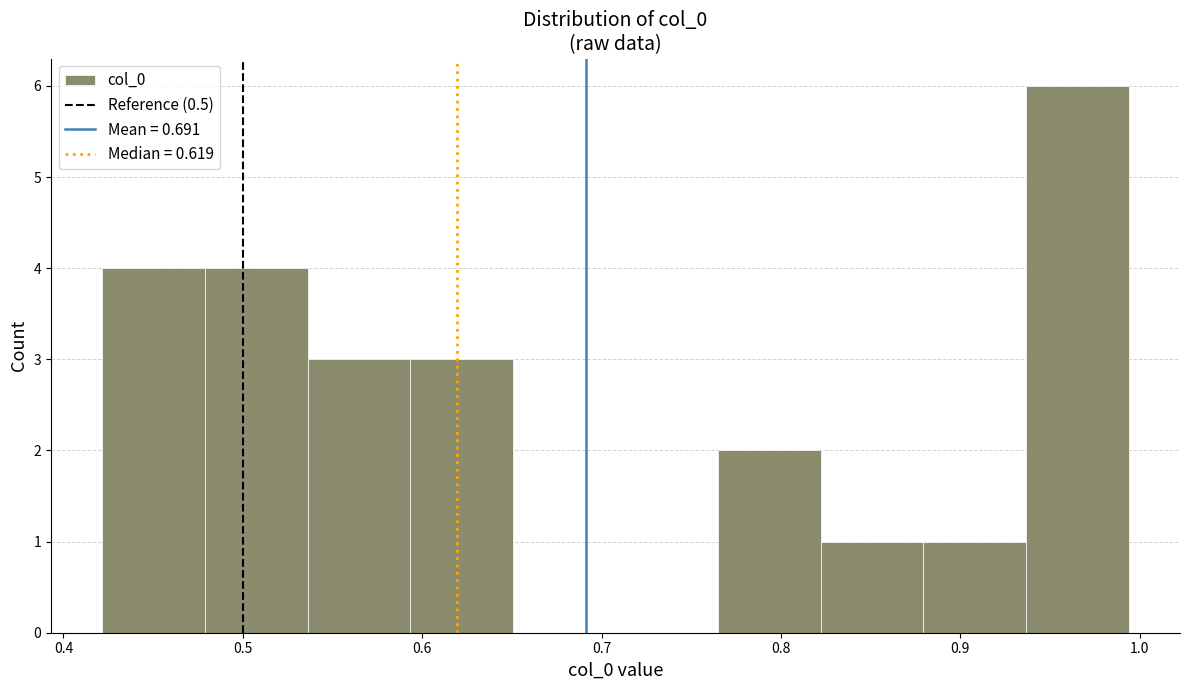

How tall is the bar that spans 0.88 to 0.94 on the x-axis? Neither the bar edges nor the heights are printed on the chart, so give them approximately, as read against the axes.

1